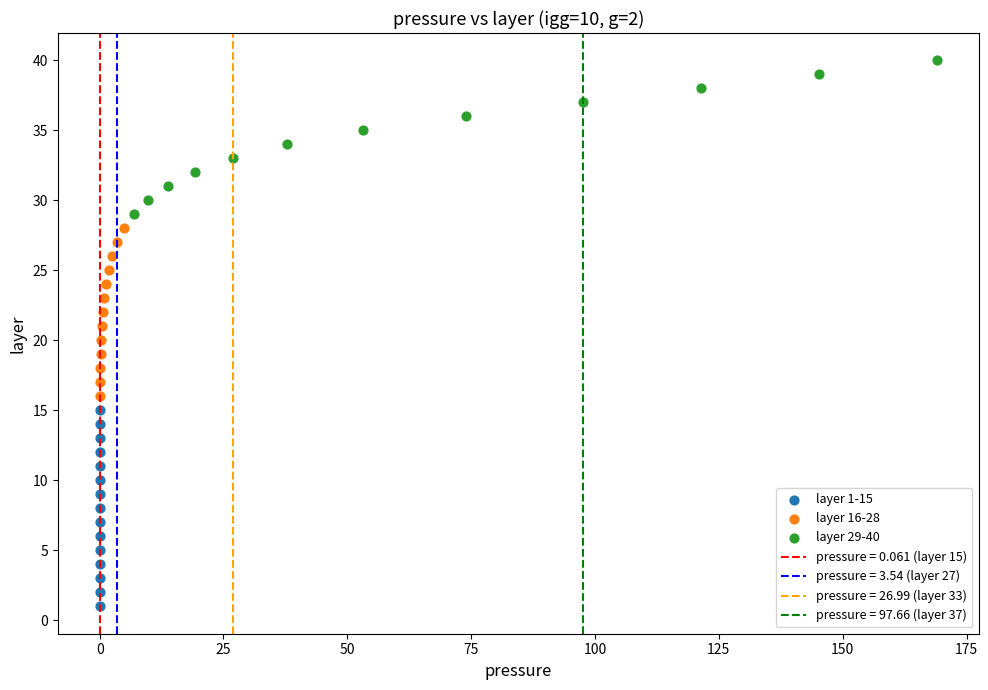

Which series contains the highest Y value?

layer 29-40